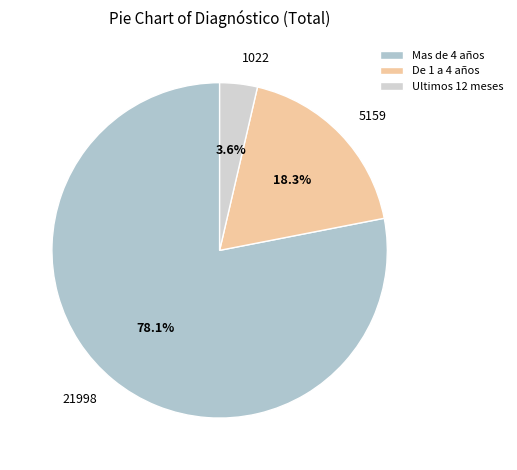

To the nearest percent, what is the difference between the largest and smallest slice percentages?

74%